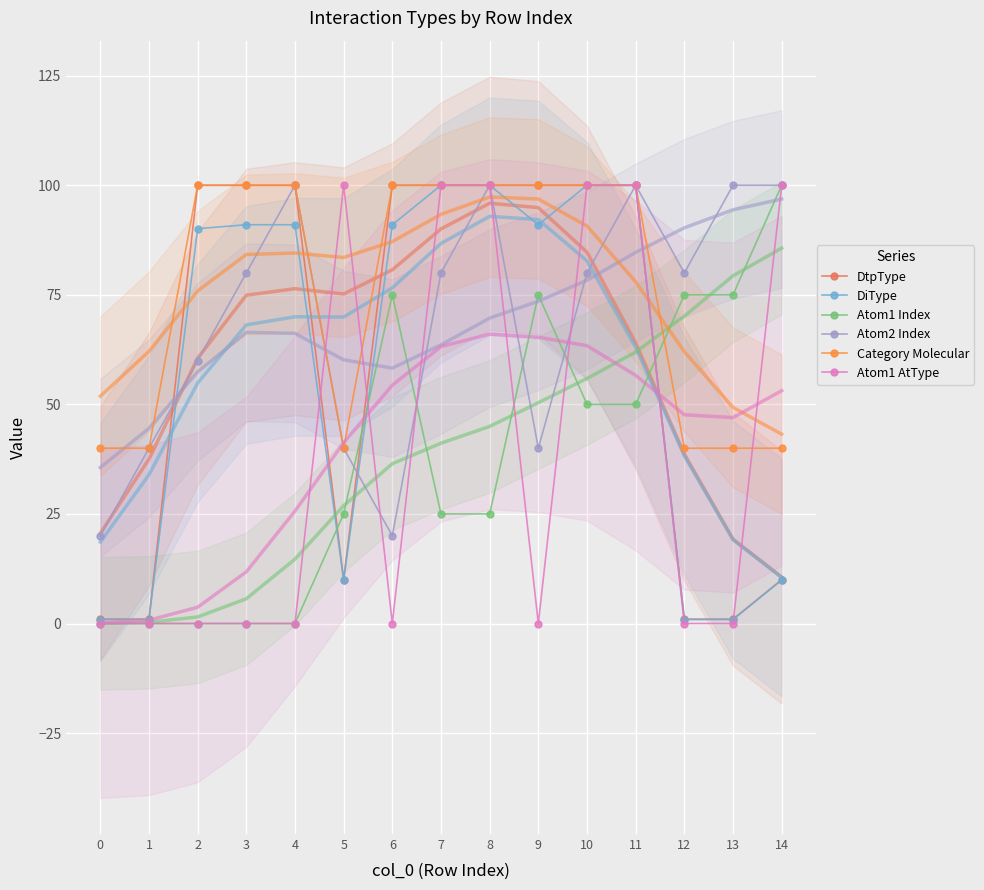

At which label does DtpType first exceed 99?

2